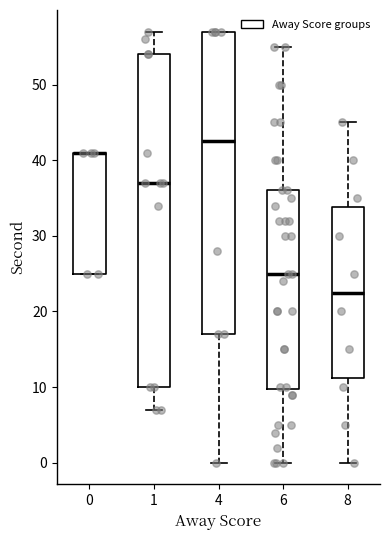

Which box is the tallest, from its lower edge to its upper edge?

1